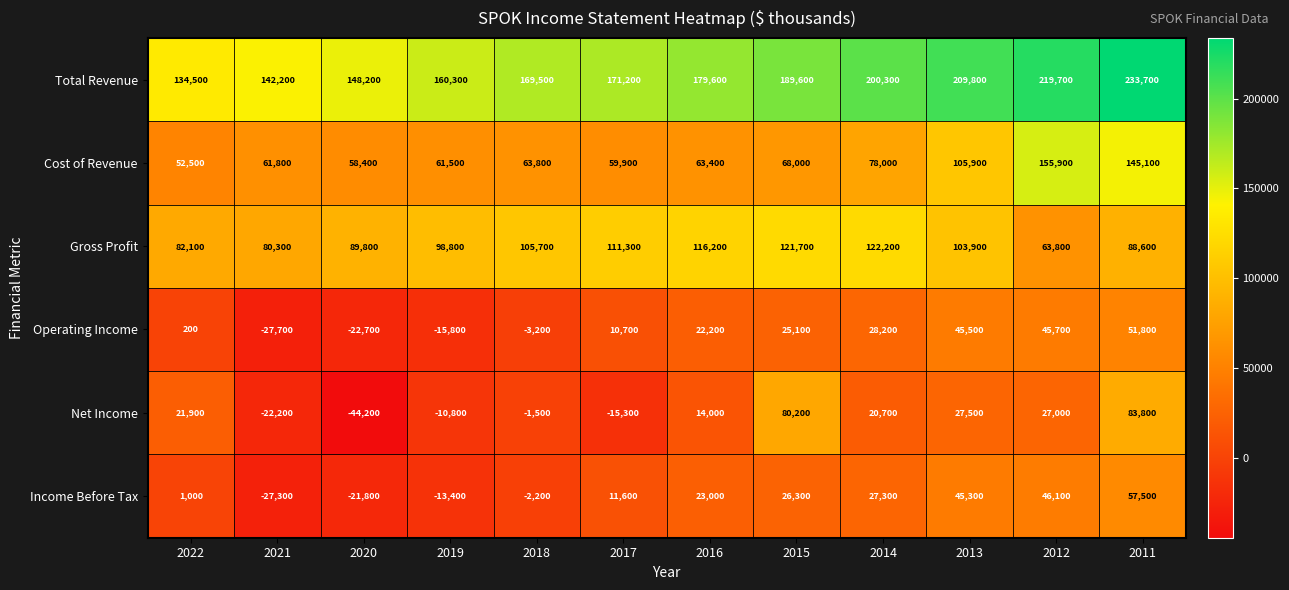

Which series has the largest total across all categories?

Total Revenue